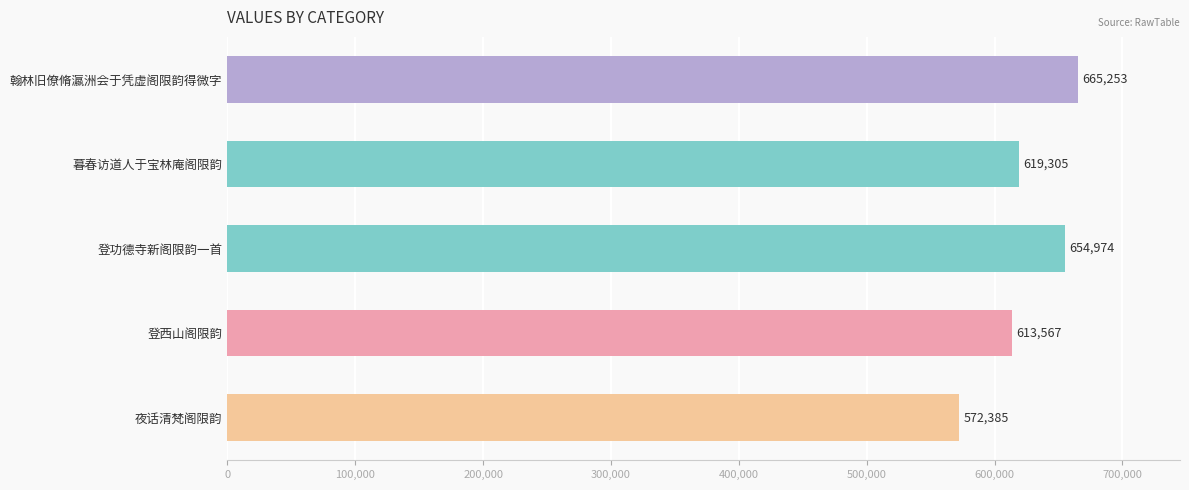

Which category has the lowest value across all series?

夜话清梵阁限韵